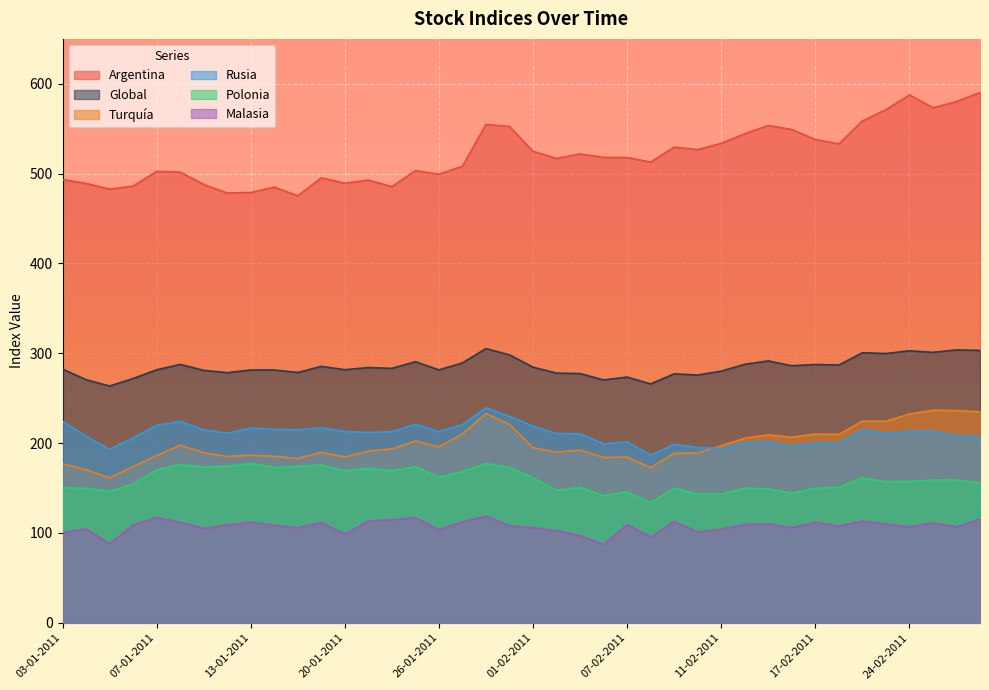

List the labels in order of Global value, smallest first.

05-01-2011, 08-02-2011, 04-02-2011, 04-01-2011, 06-01-2011, 07-02-2011, 10-02-2011, 09-02-2011, 03-02-2011, 02-02-2011, 12-01-2011, 18-01-2011, 11-02-2011, 11-01-2011, 13-01-2011, 14-01-2011, 26-01-2011, 07-01-2011, 20-01-2011, 03-01-2011, 24-01-2011, 21-01-2011, 01-02-2011, 19-01-2011, 16-02-2011, 18-02-2011, 17-02-2011, 10-01-2011, 14-02-2011, 27-01-2011, 25-01-2011, 15-02-2011, 31-01-2011, 23-02-2011, 22-02-2011, 25-02-2011, 24-02-2011, 01-03-2011, 28-02-2011, 28-01-2011